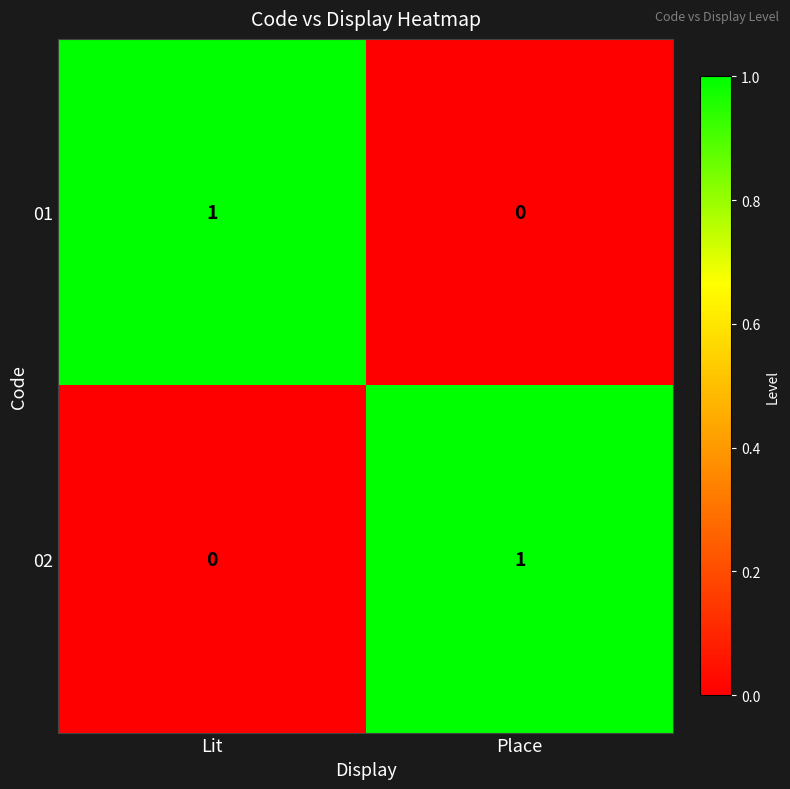

Where is 01 nearest to the value 0?

Place